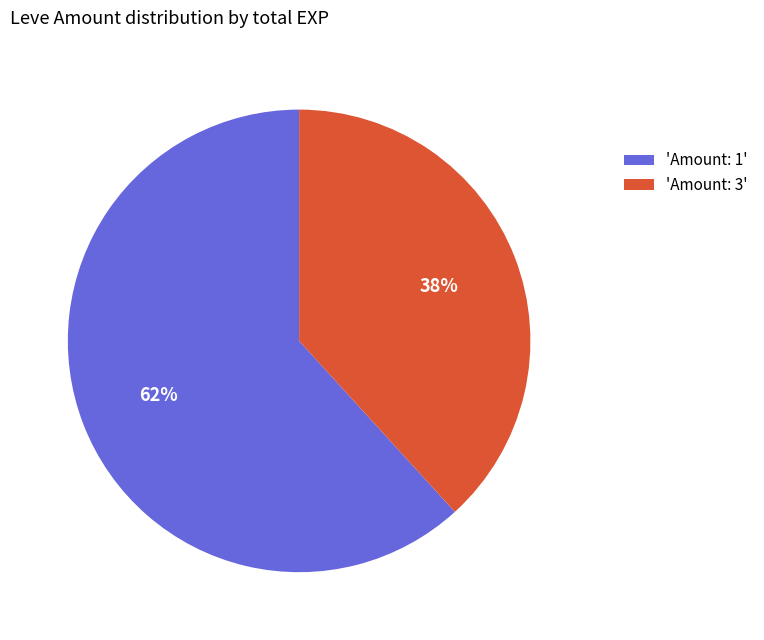

Which slice is the largest?

'Amount: 1'